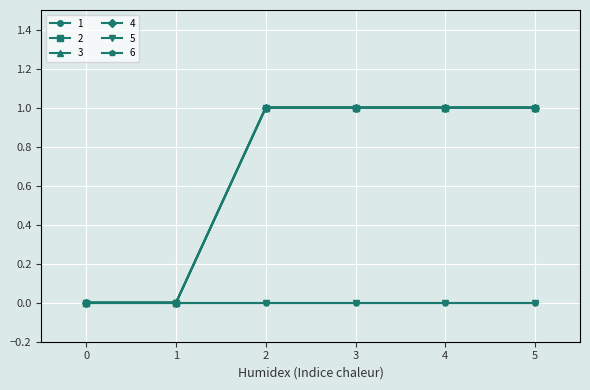

Between 4 and 5, which series saw the biggest shift?

1